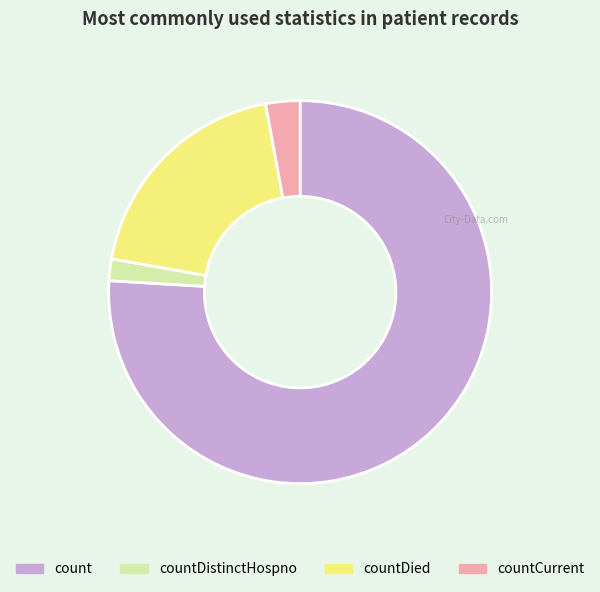

The countCurrent slice represents 3% of the pie. True or false?

True